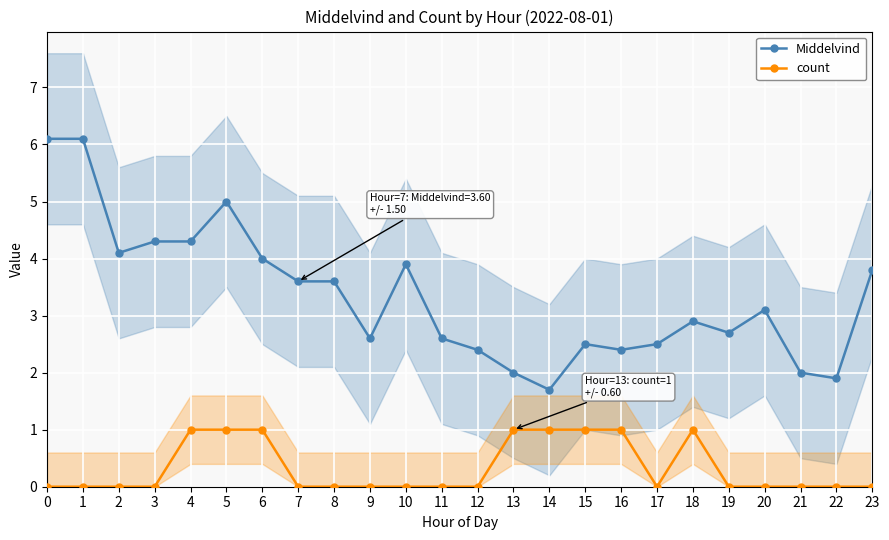

At which category does Middelvind reach its first local peak?

5